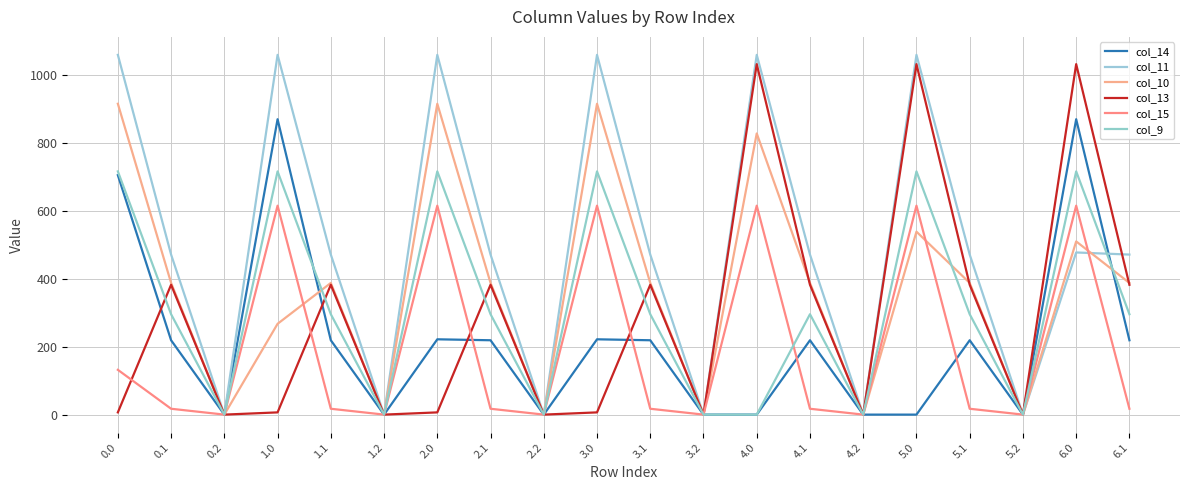

At how many categories does at least one series exceed 34?

14